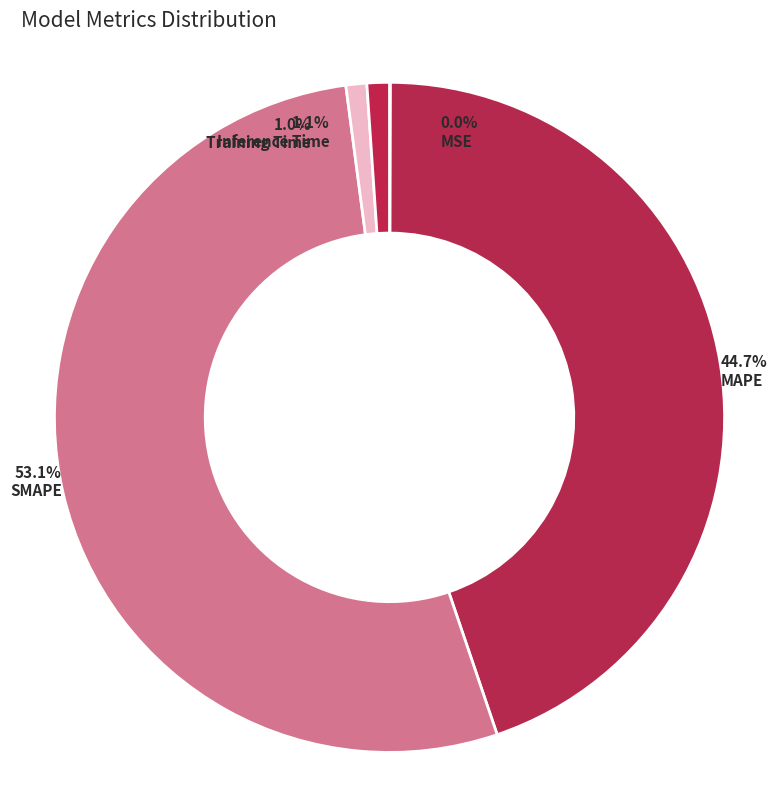

To the nearest percent, what portion does Training Time represent?

1%